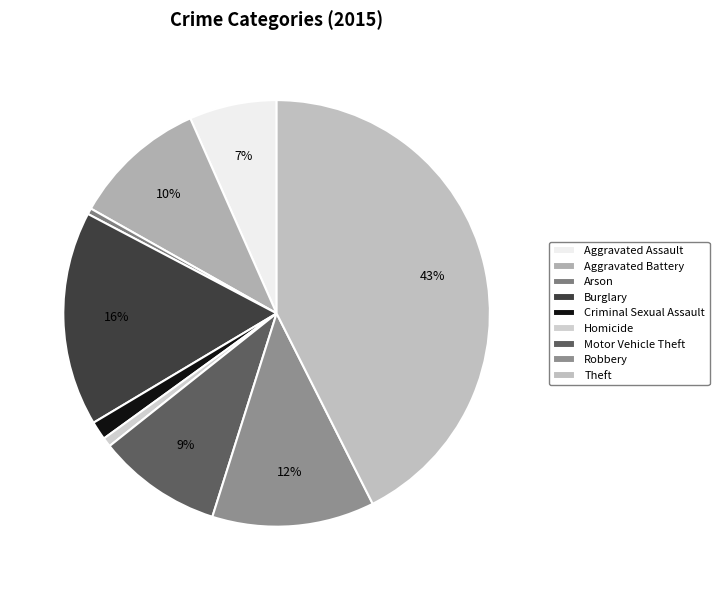

Does any single category account for the majority?

No